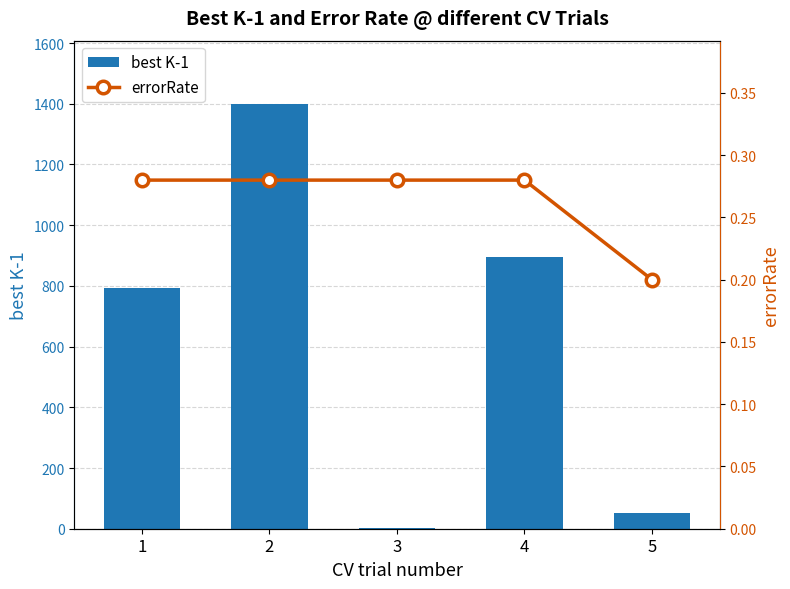

Reading right to left, list all the values displayed in this chart.

best K-1: 52.0	895.0	1.0	1398.0	793.0
errorRate: 0.2	0.3	0.3	0.3	0.3